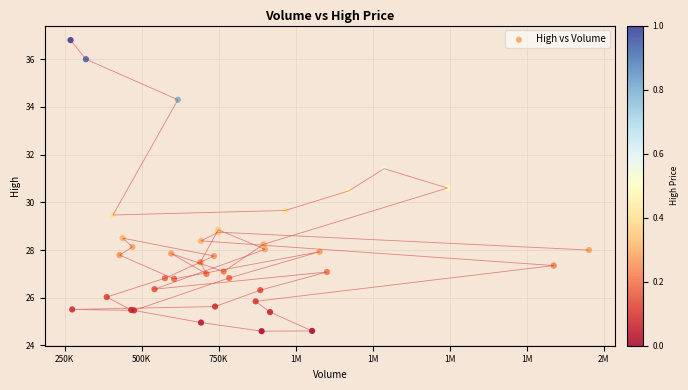

What Y value in the scatter plot is closest to 30?

29.7